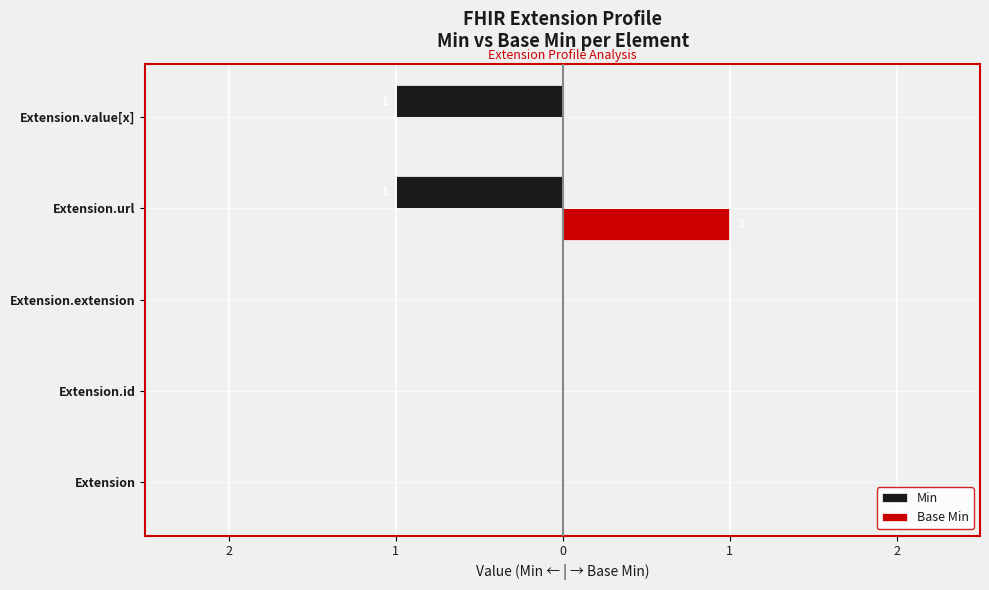

What are all the series names shown in the legend?

Min, Base Min